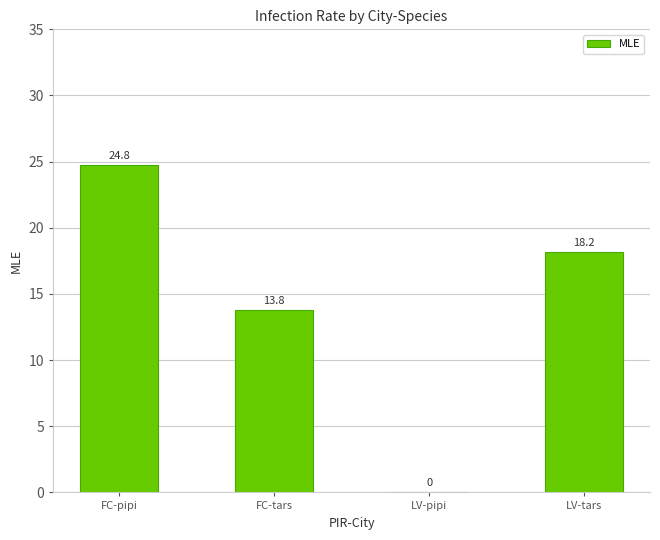

What is the sum of the values at LV-pipi and FC-pipi?

24.8